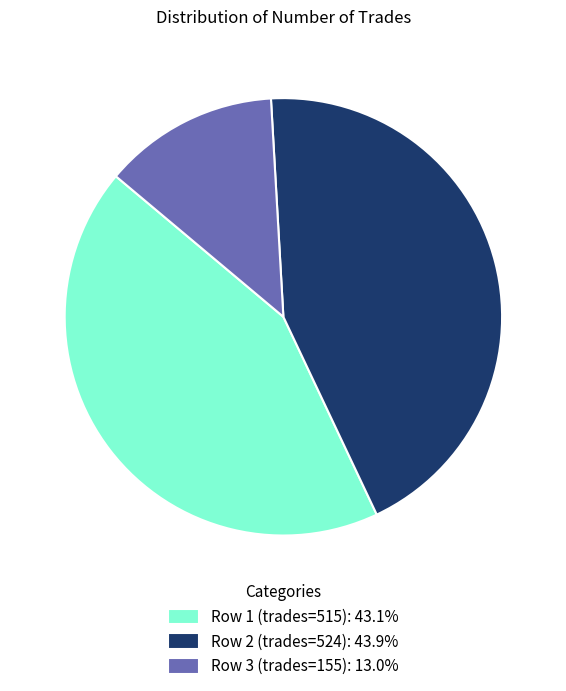

Does Row 3 (trades=155): 13.0% represent more than half of the total?

No